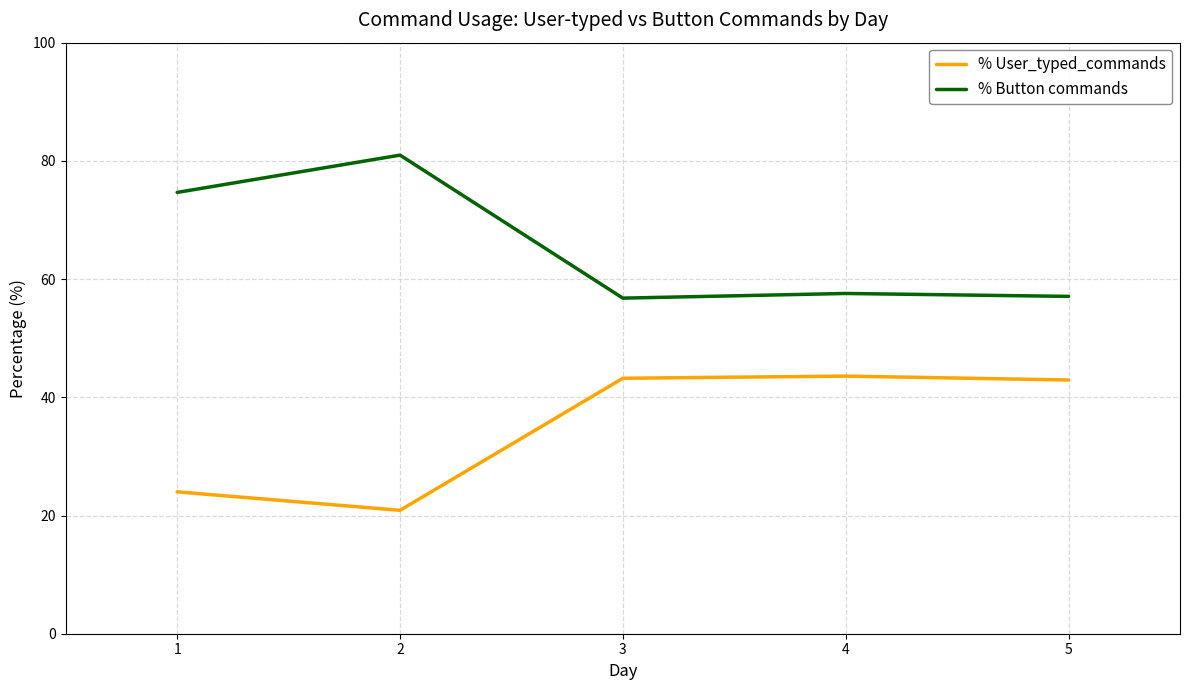

What are all the series names shown in the legend?

% User_typed_commands, % Button commands